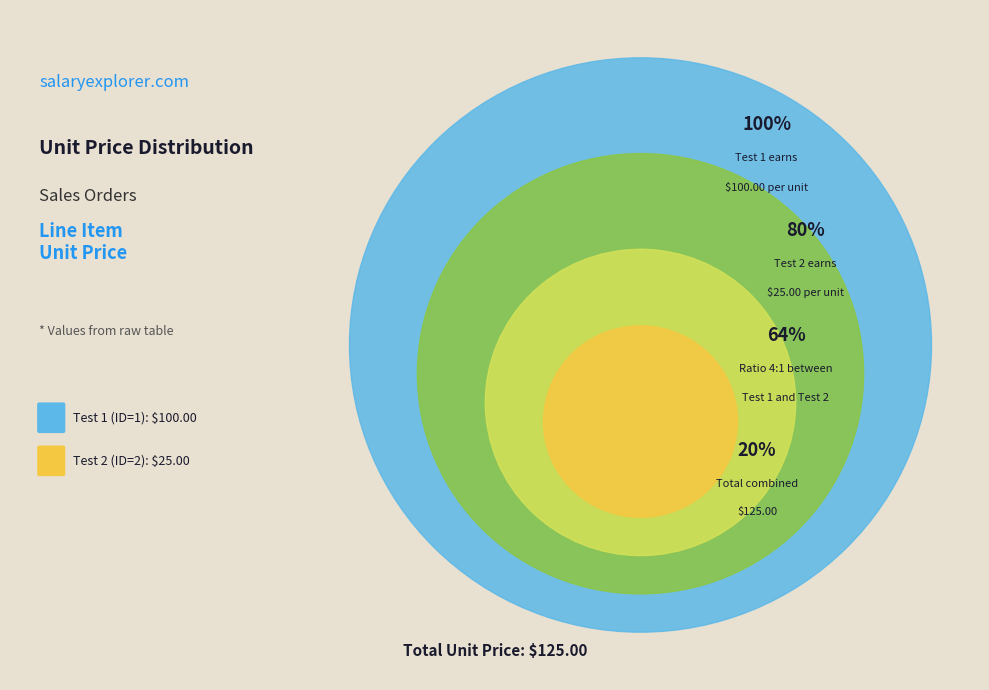

How many segments does this pie chart have?

2